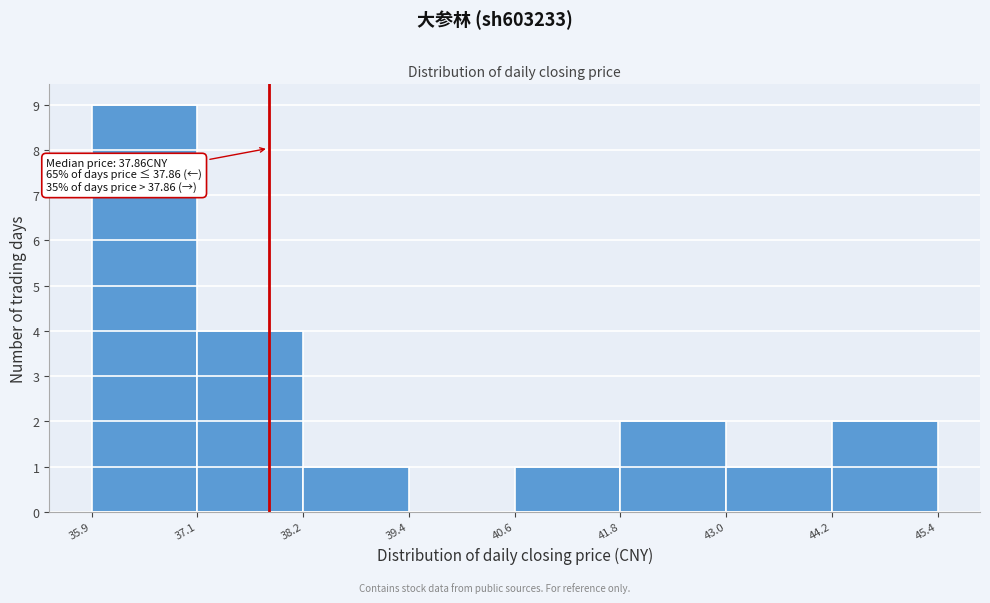

Which range on the x-axis has the tallest bar?

35.9 to 37.1